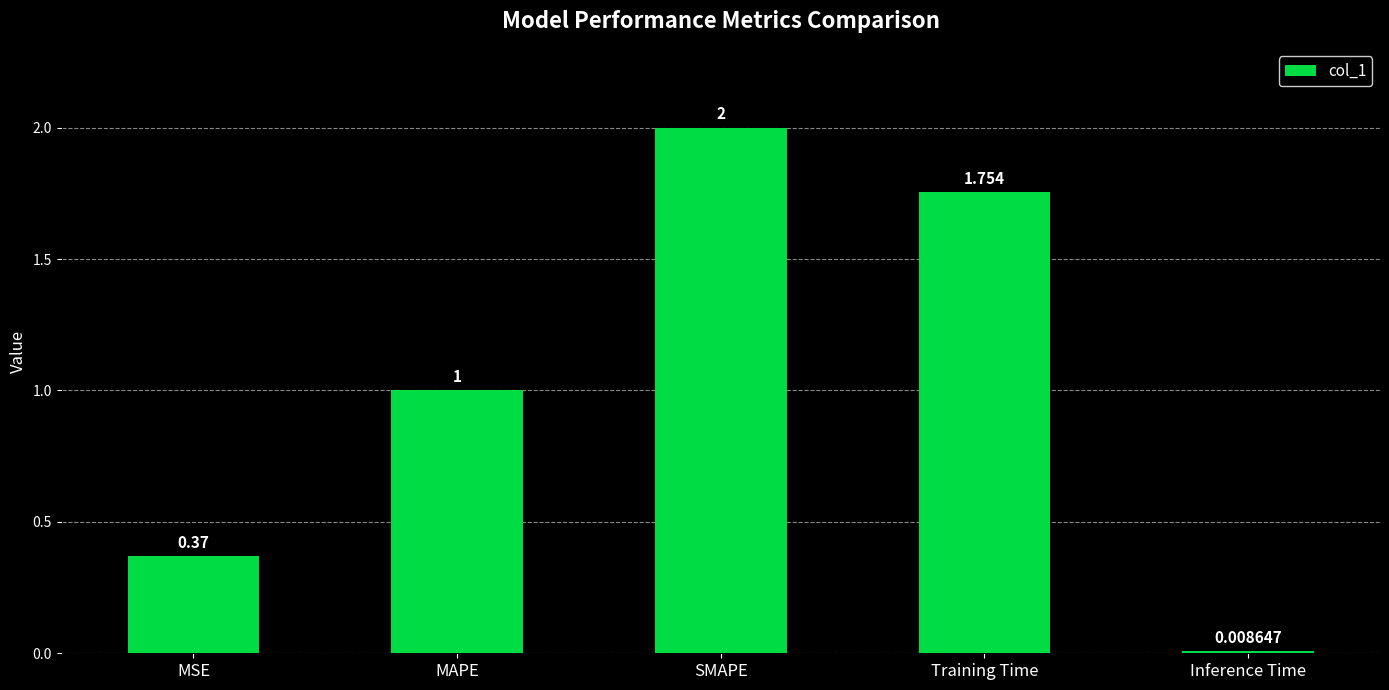

Rank the categories by value from highest to lowest.

SMAPE, Training Time, MAPE, MSE, Inference Time